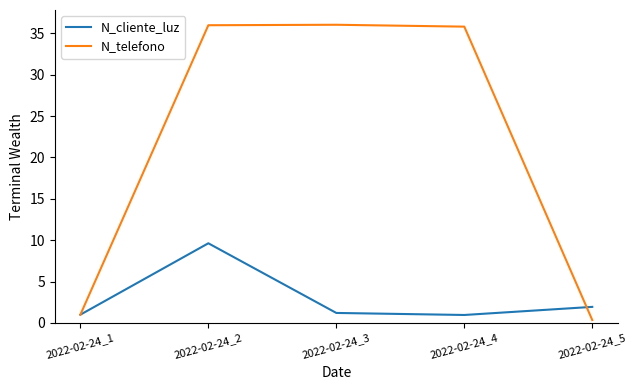

What is the smallest value displayed?

0.4